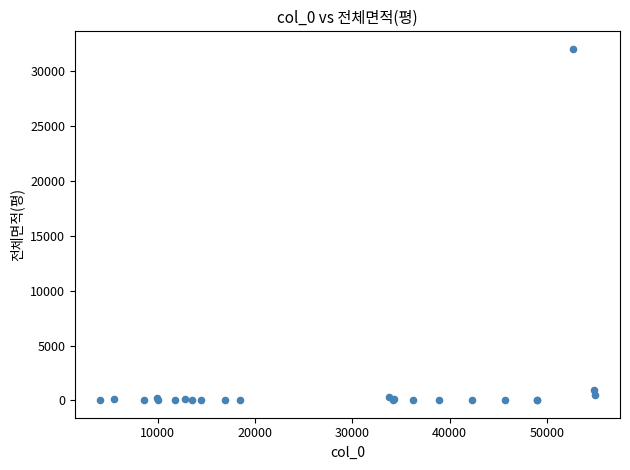

What Y value in the scatter plot is closest to 16001?

995.0